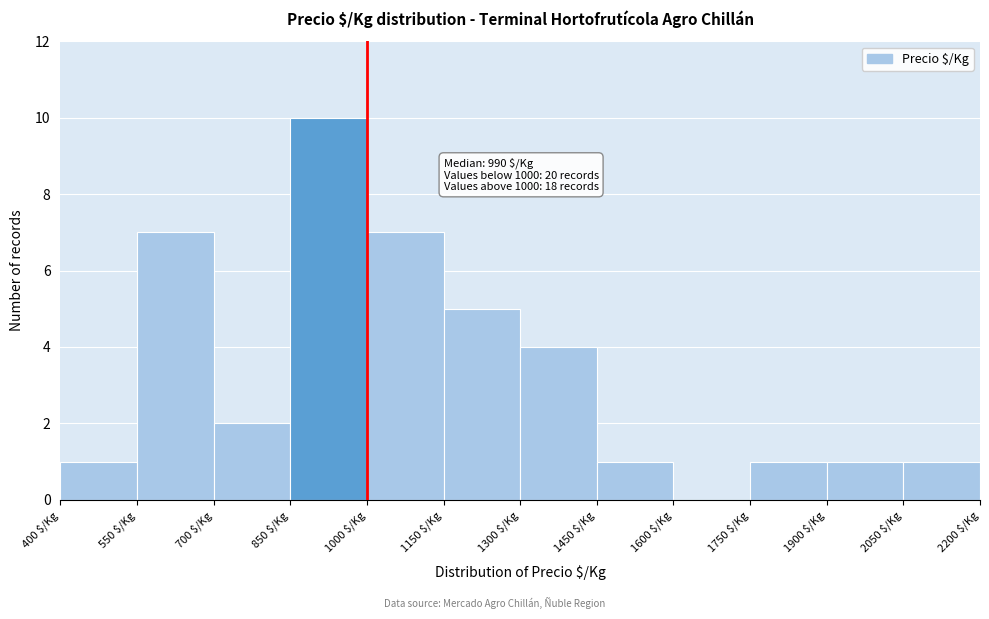

Which range on the x-axis has the tallest bar?

850 to 1000